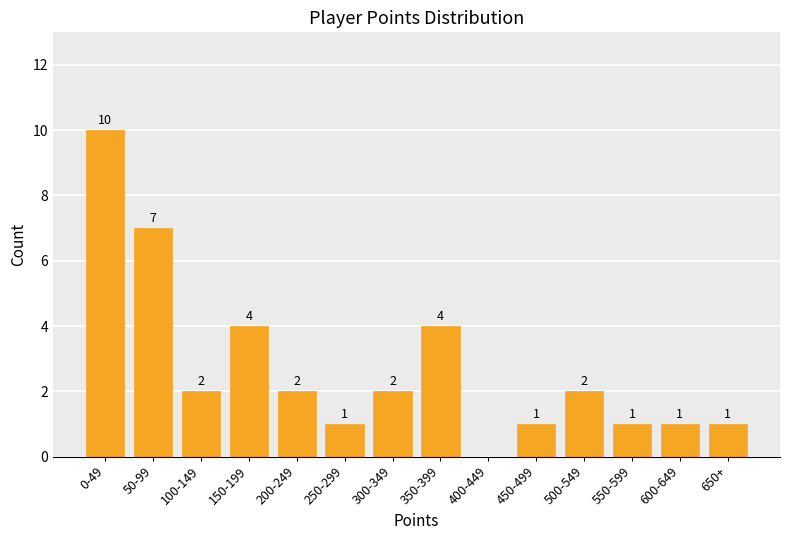

Reading left to right, list all the values displayed in this chart.

0-49=10	50-99=7	100-149=2	150-199=4	200-249=2	250-299=1	300-349=2	350-399=4	400-449=0	450-499=1	500-549=2	550-599=1	600-649=1	650+=1